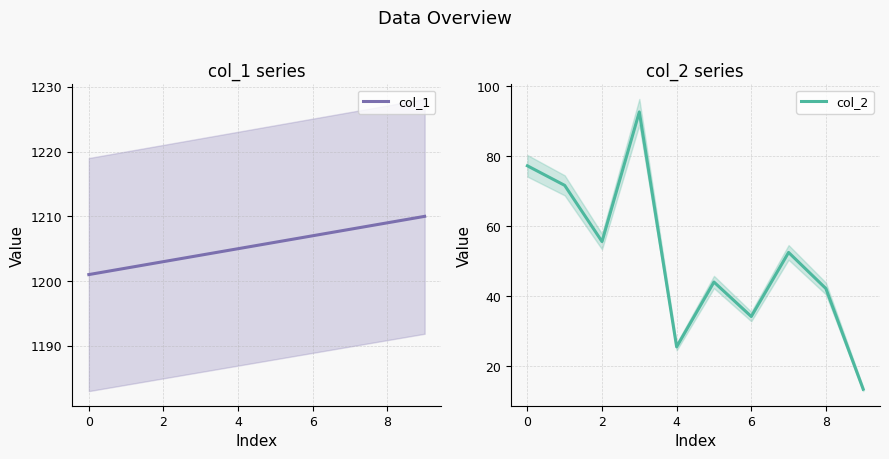

What is the label of the 10th point from the left?

9